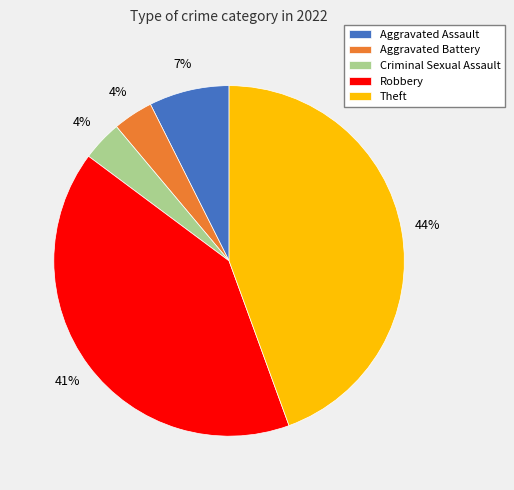

What is the largest slice in the pie chart?

Theft